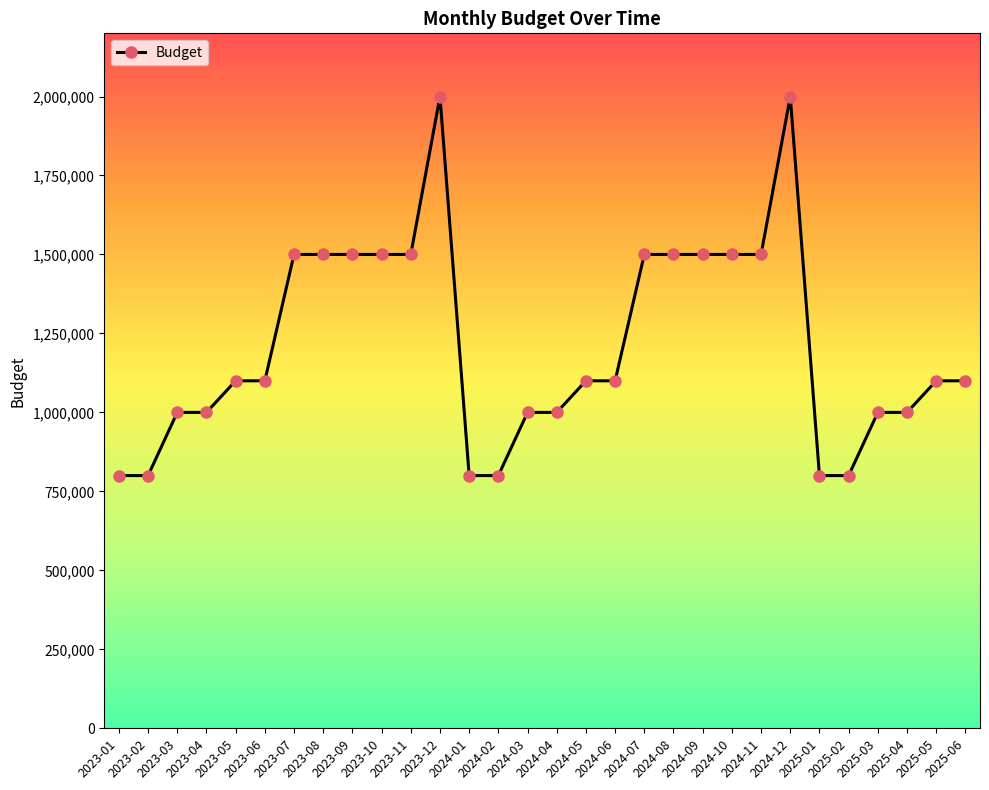

What is the value of the 24th point from the left?

2000000